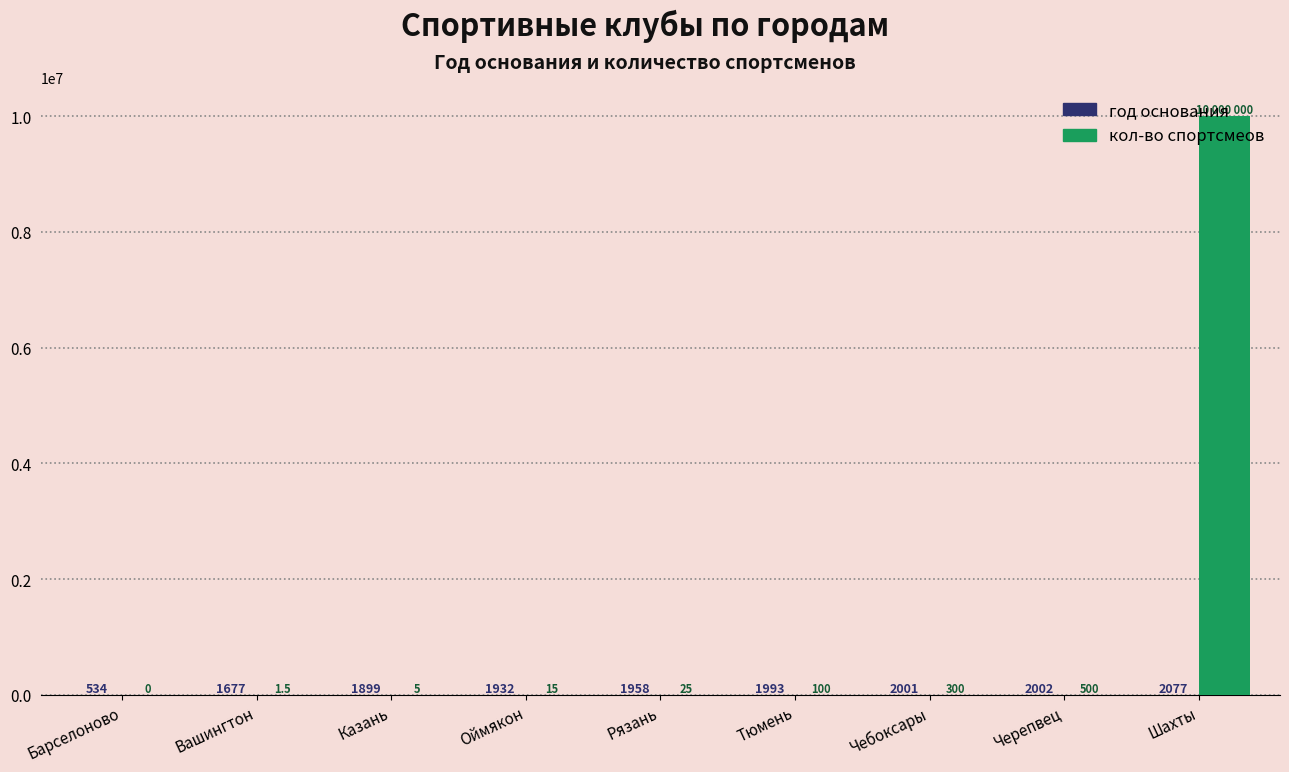

How many values in кол-во спортсмеов are above zero?

8